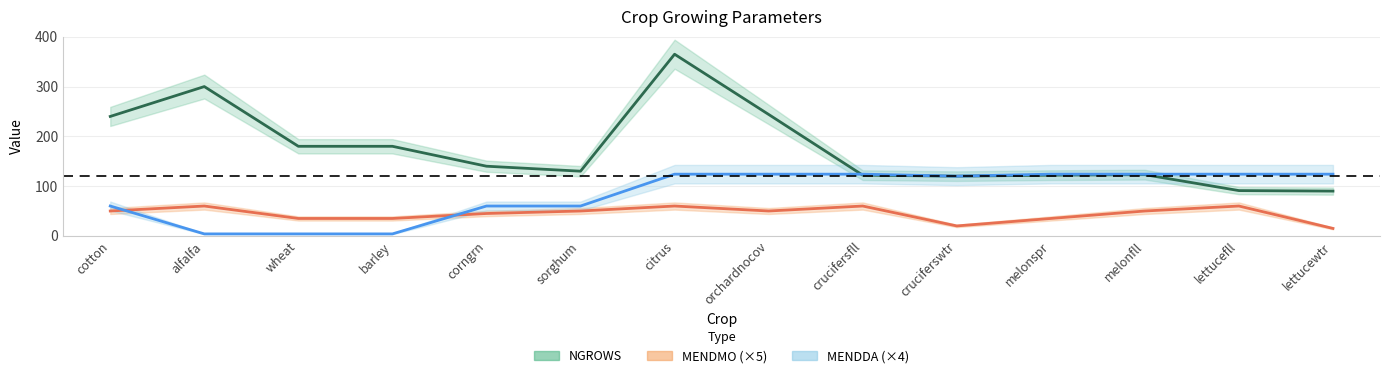

What value does the MENDMO series have at sorghum, to the nearest 5?

50